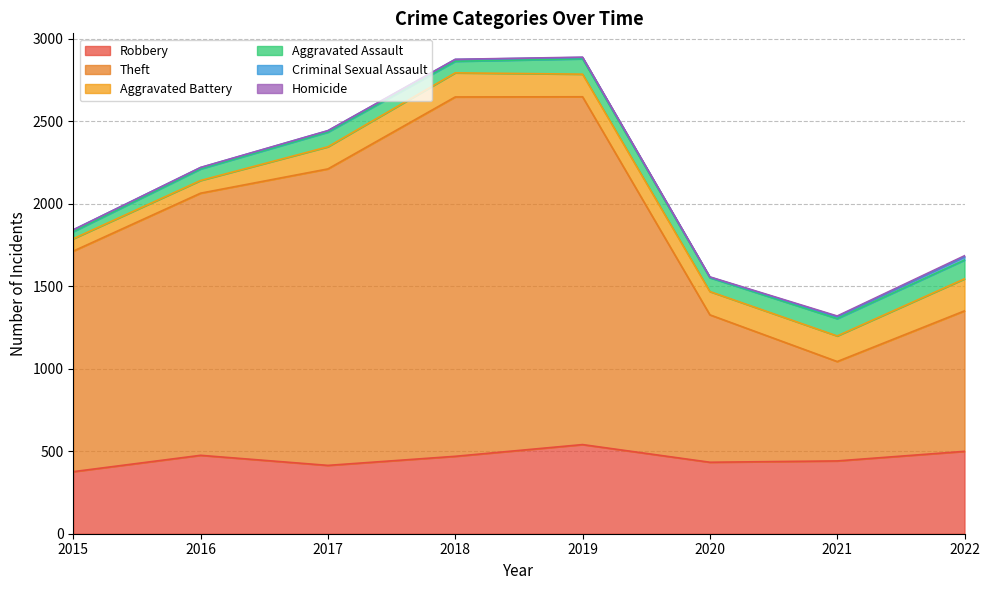

True or false: Homicide has more than 2 points higher than both neighbors.

False